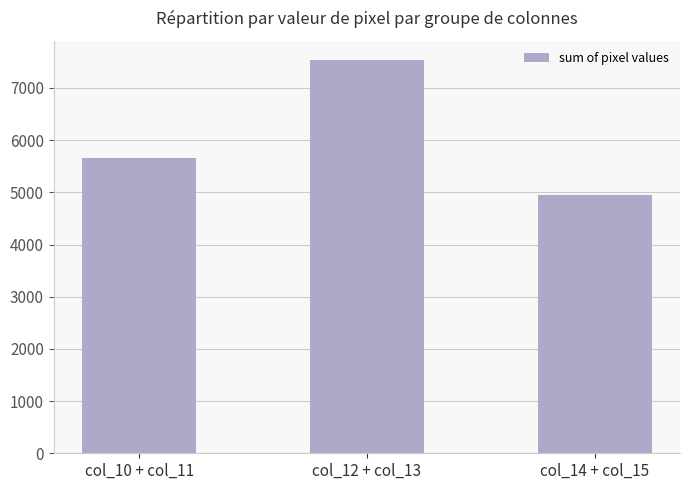

What is the difference between the maximum and minimum values?

2584